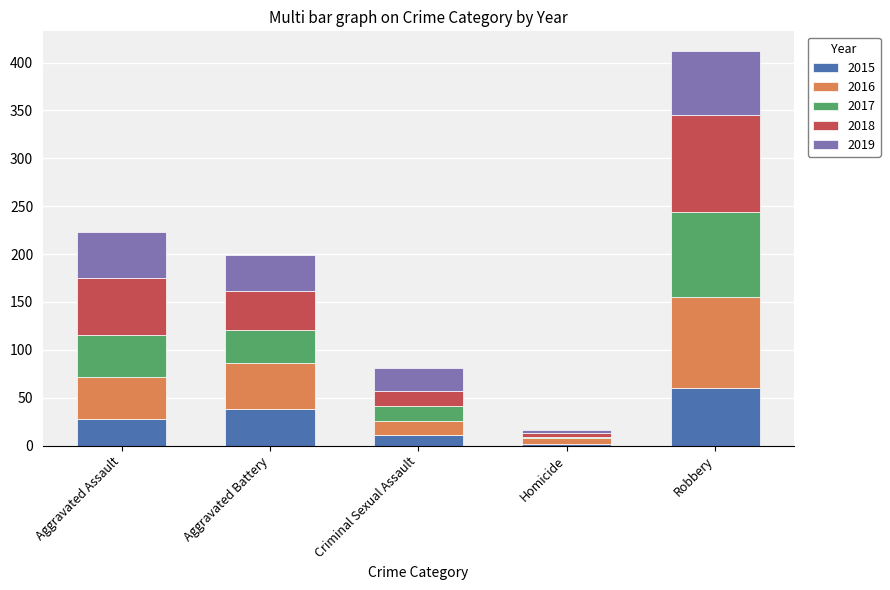

What is the sum of all 2015 values?

139